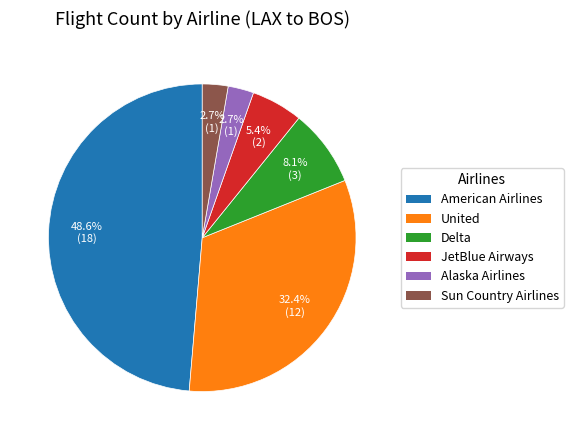

The JetBlue Airways slice represents 1% of the pie. True or false?

False